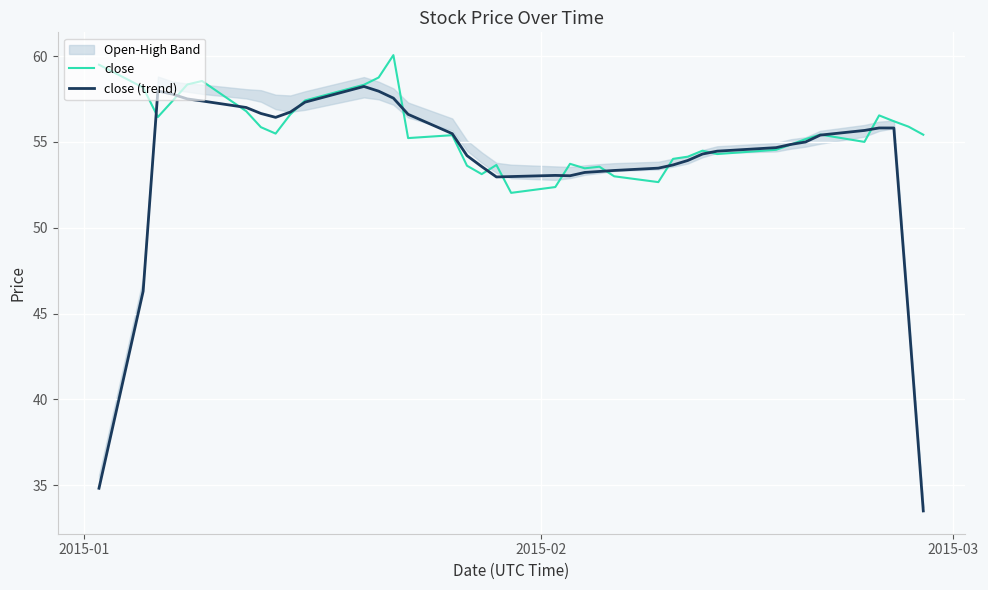

How many data points in close (trend) are above 54?

24